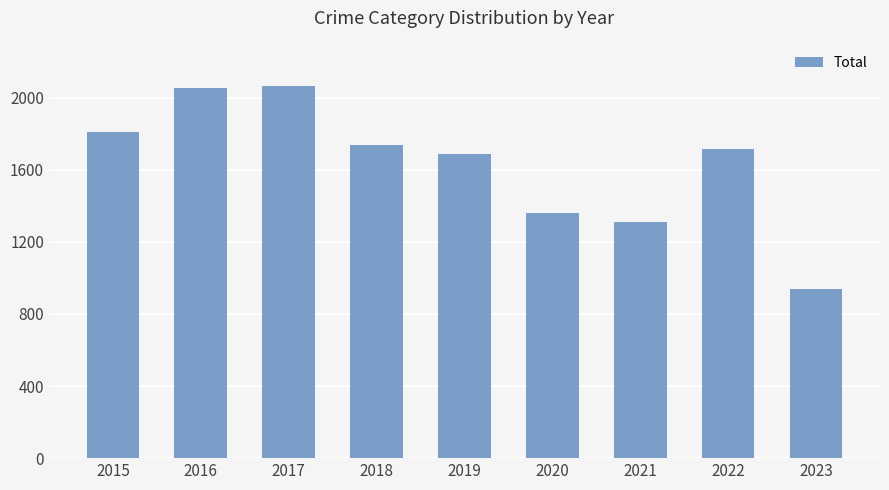

At which category does the chart reach its minimum across all series?

2023